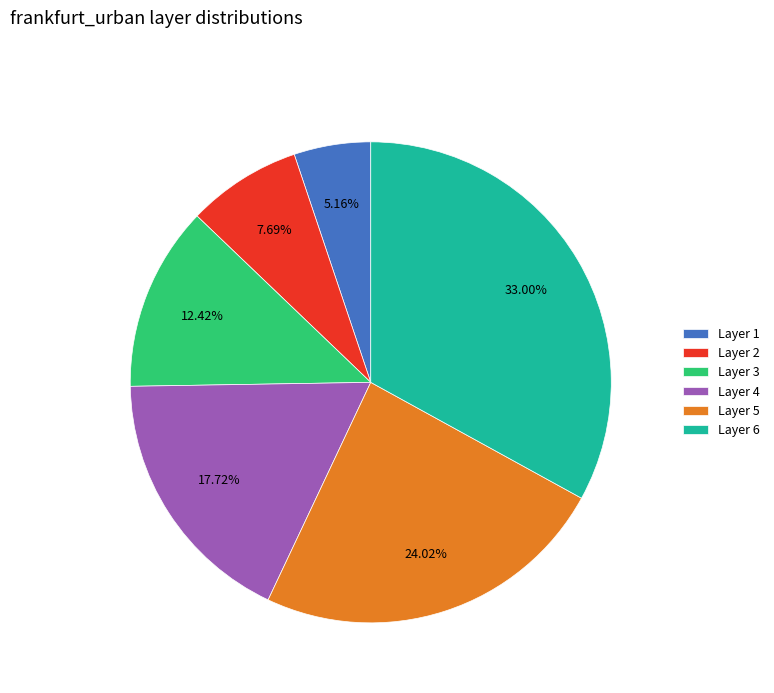

Which has a higher value, Layer 2 or Layer 1?

Layer 2